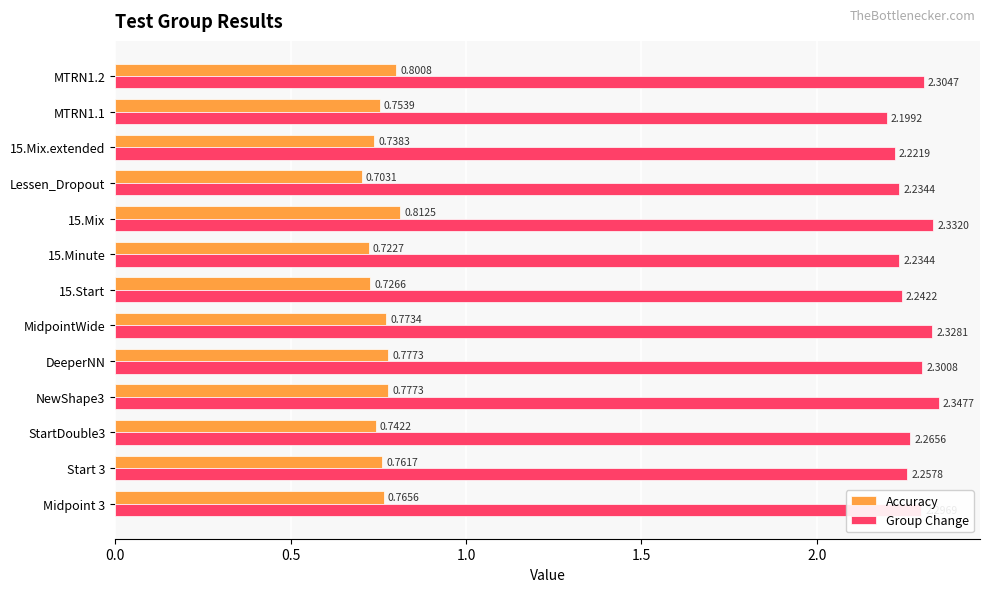

At which category does the chart reach its minimum across all series?

Lessen_Dropout